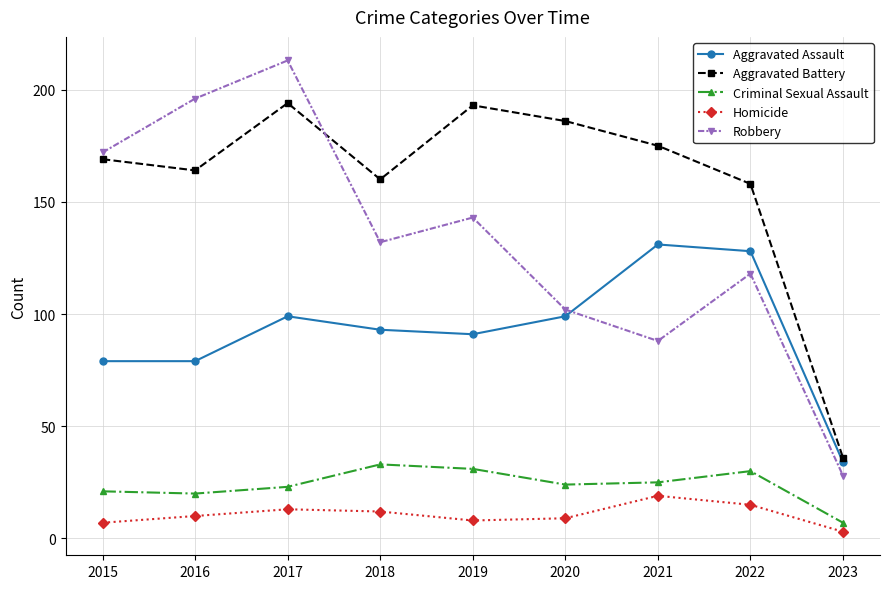

At 2021, list the series in order from smallest to largest.

Homicide, Criminal Sexual Assault, Robbery, Aggravated Assault, Aggravated Battery